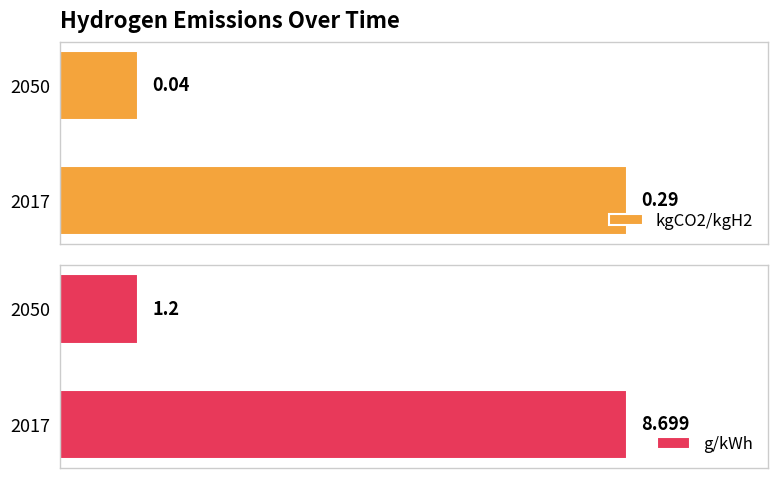

List the labels in order of kgCO2/kgH2 value, smallest first.

2050, 2017